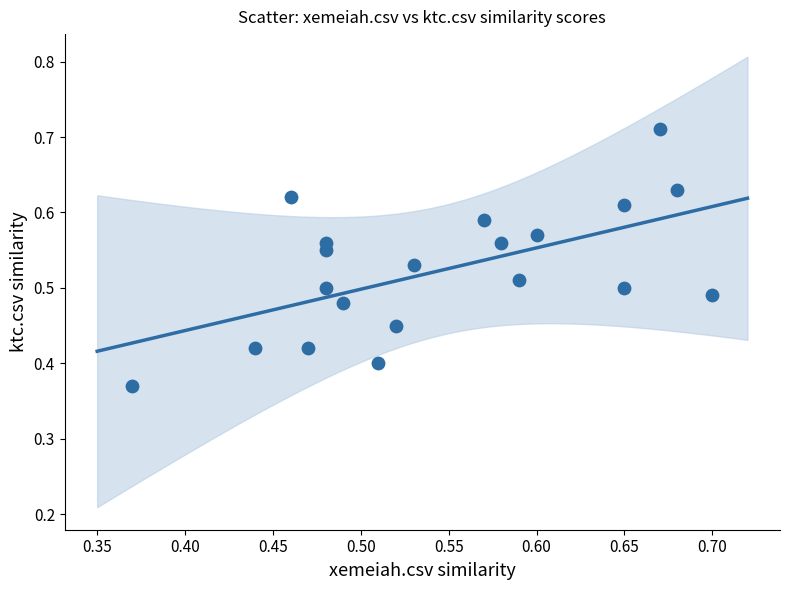

What is the range of Y values (max minus min)?

0.3